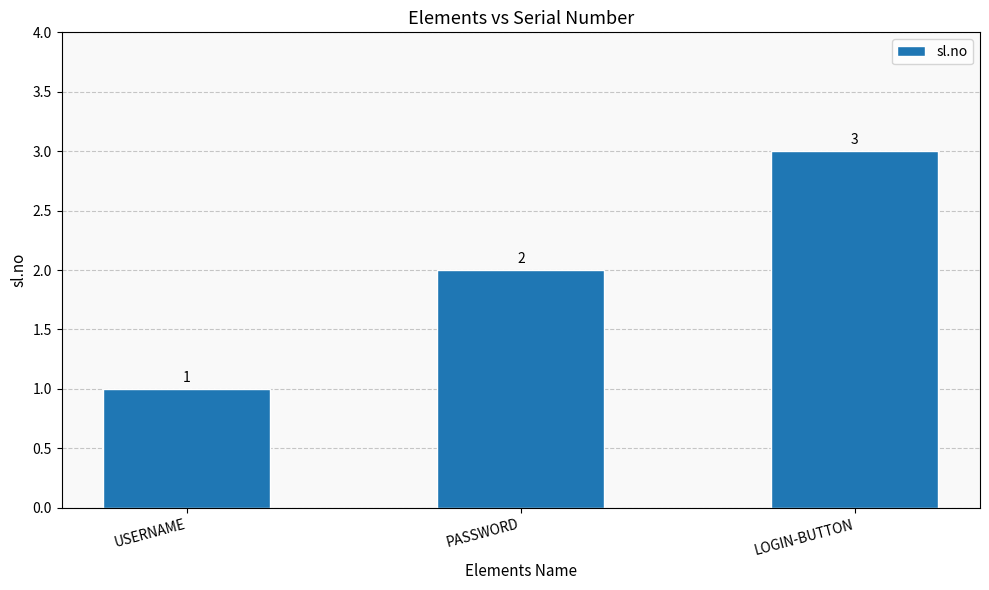

Which label corresponds to the smallest value in the chart?

USERNAME